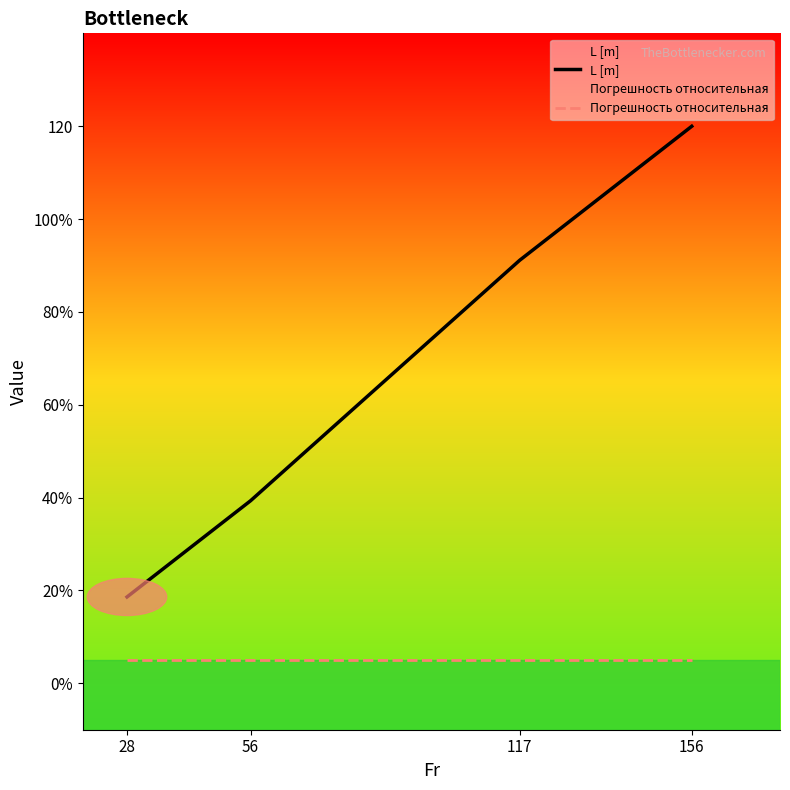

Which category has the lowest value in the L [m] series?

28